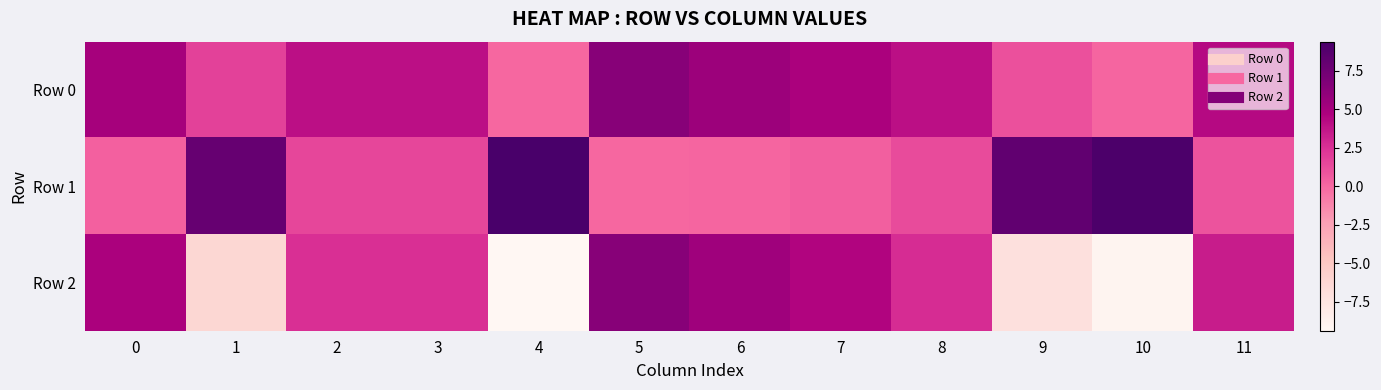

How many series are shown in this chart?

3